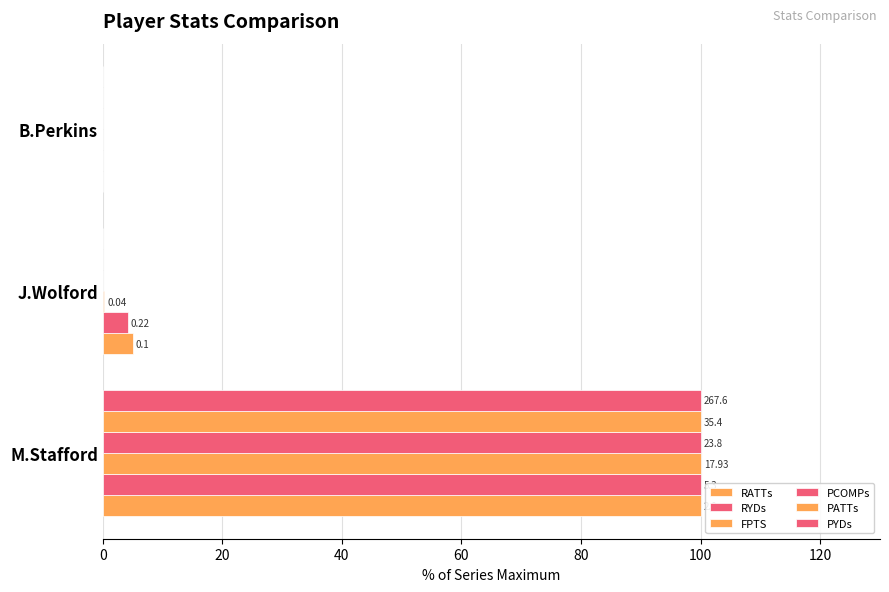

How many bars are there in total?

18